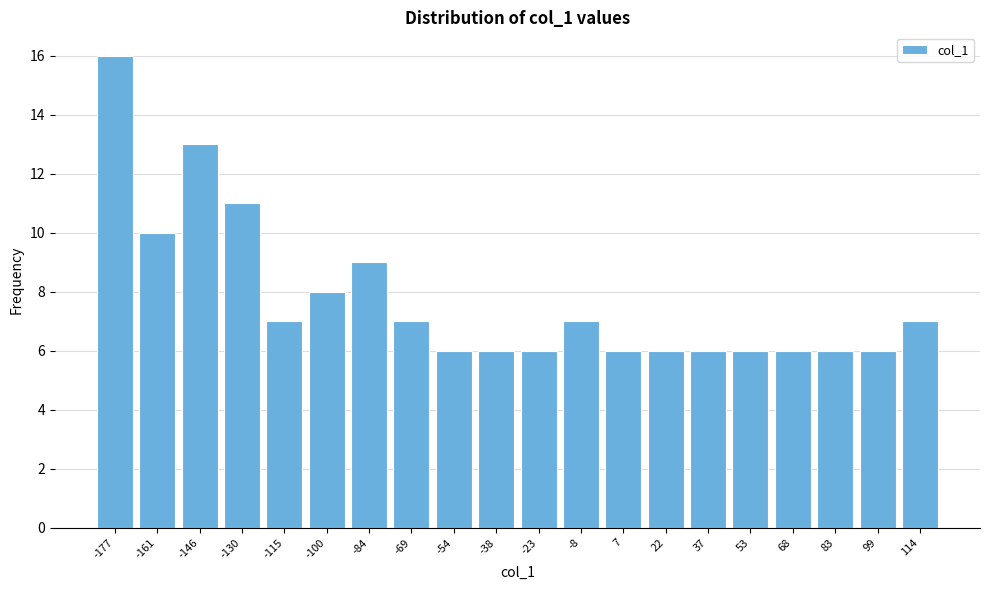

Reading left to right, list all the values displayed in this chart.

16	10	13	11	7	8	9	7	6	6	6	7	6	6	6	6	6	6	6	7